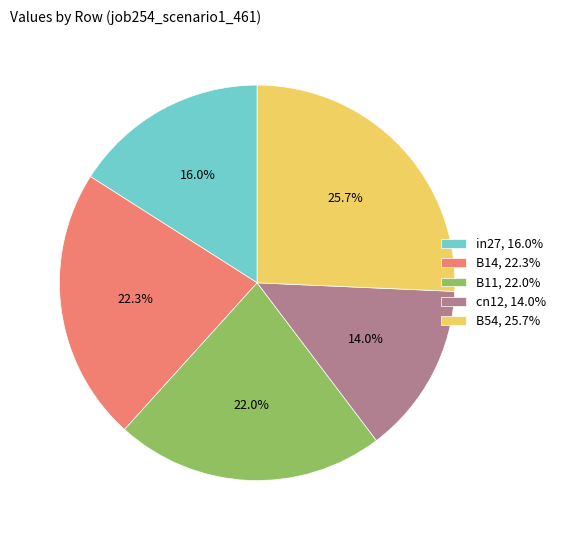

To the nearest percent, what is the difference between the largest and smallest slice percentages?

12%